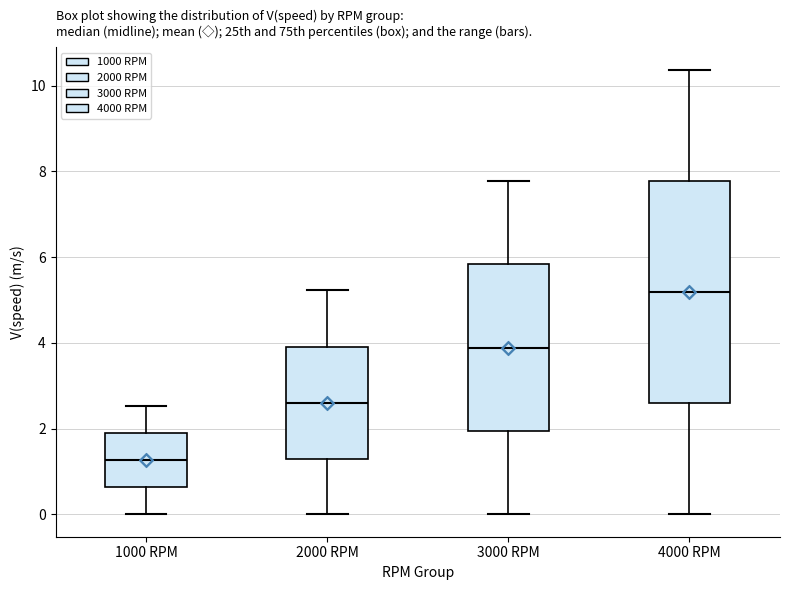

Which box's median line is the lowest?

1000 RPM